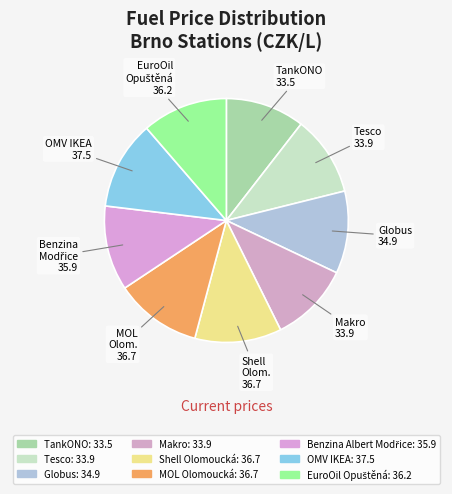

Is it true that TankONO is 10% of the pie?

True